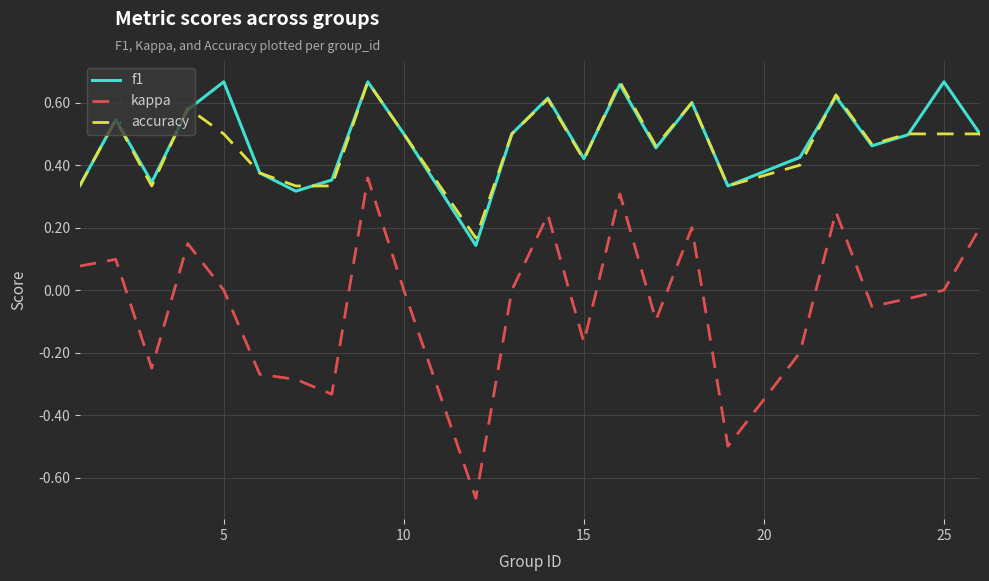

True or false: accuracy and kappa cross at least once.

False